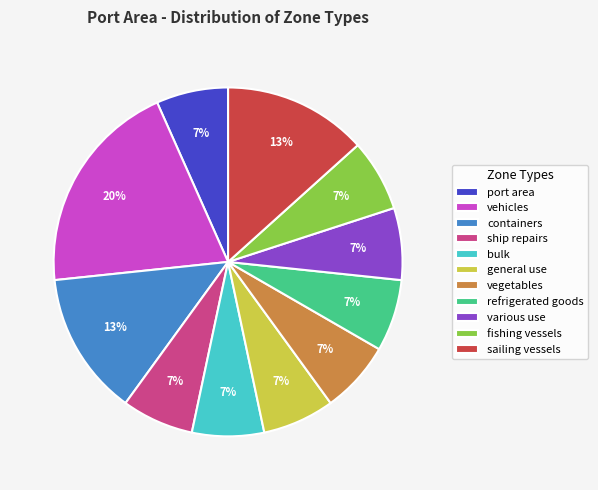

True or false: bulk accounts for 12% of the total.

False